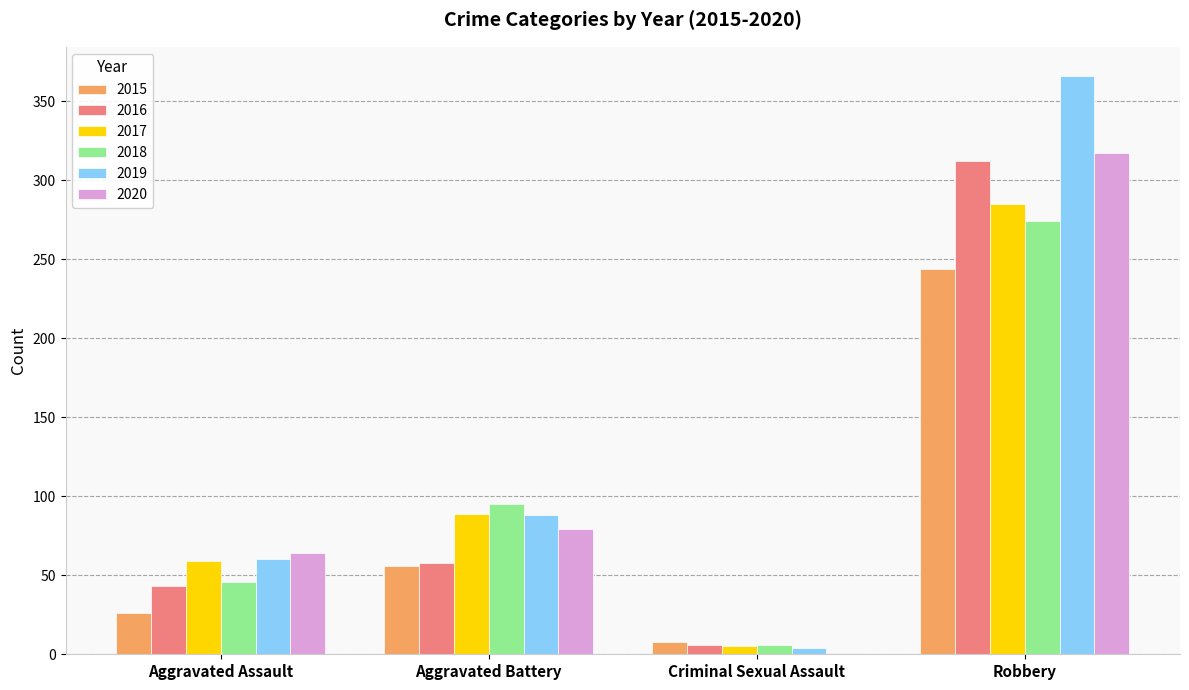

Reading left to right, transcribe all the data shown in this chart.

2015: 26	56	8	244
2016: 43	58	6	312
2017: 59	89	5	285
2018: 46	95	6	274
2019: 60	88	4	366
2020: 64	79	1	317